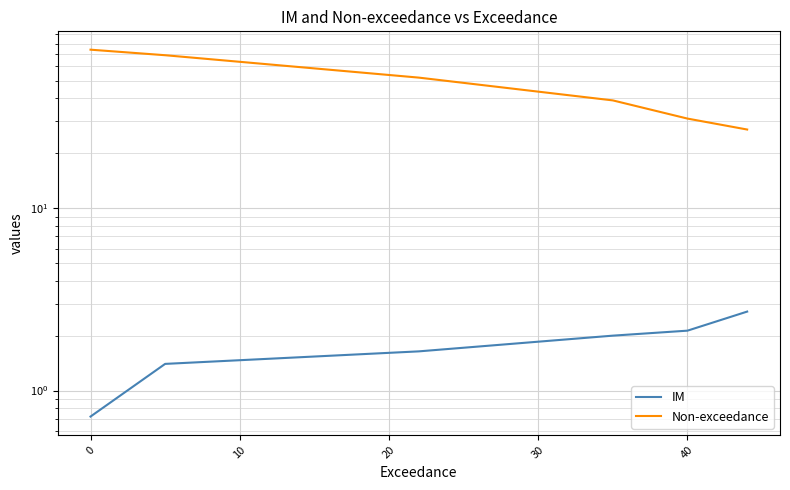

The value of IM at 40 is 0.5. True or false?

False